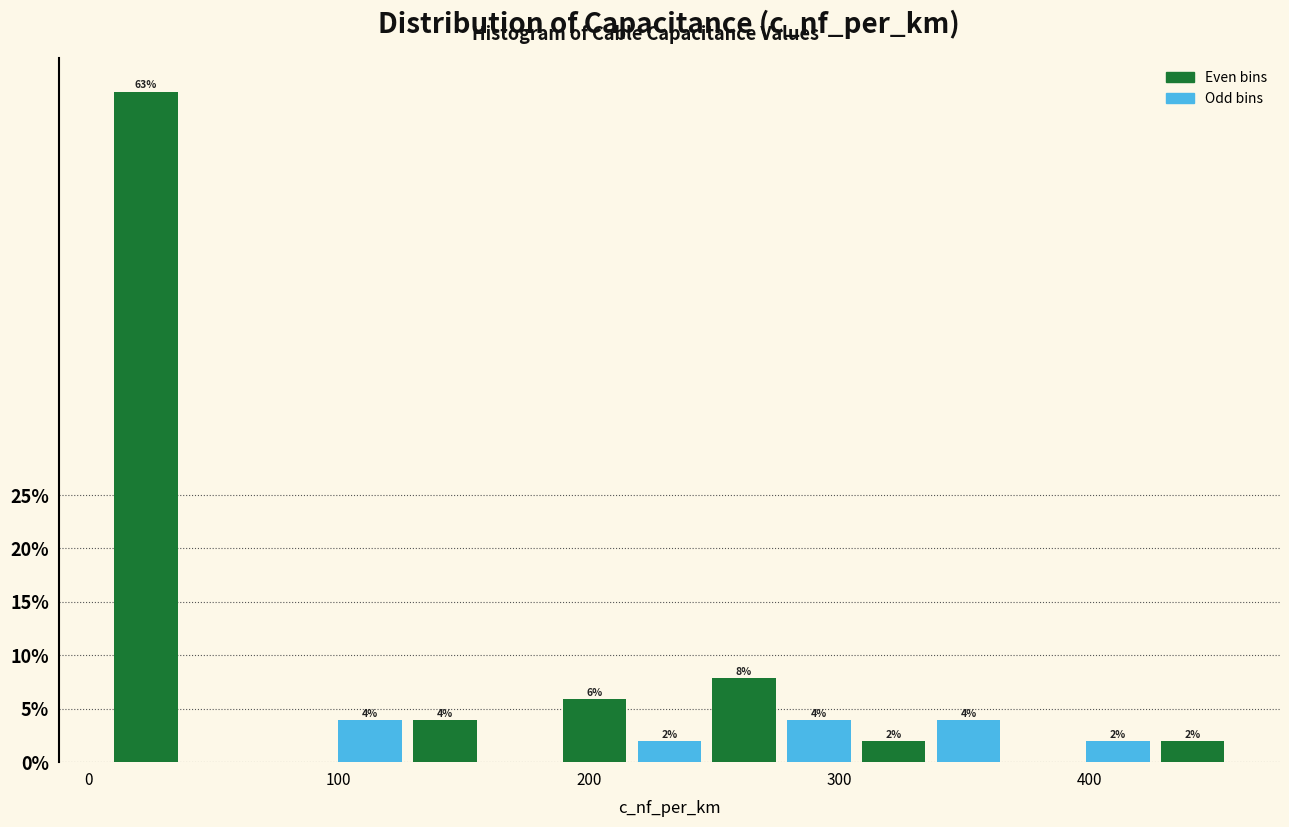

Read against the x-axis, roughly where is the centre of the tallest bar?

20